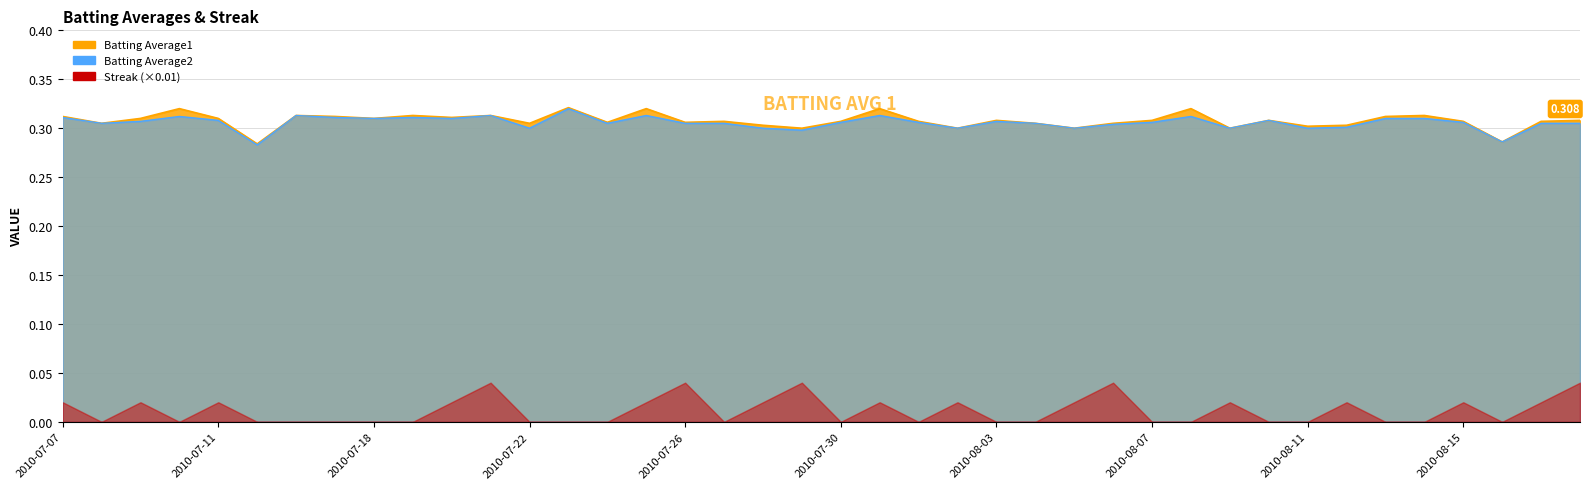

Where is Batting Average1 nearest to the value 0?

2010-07-15